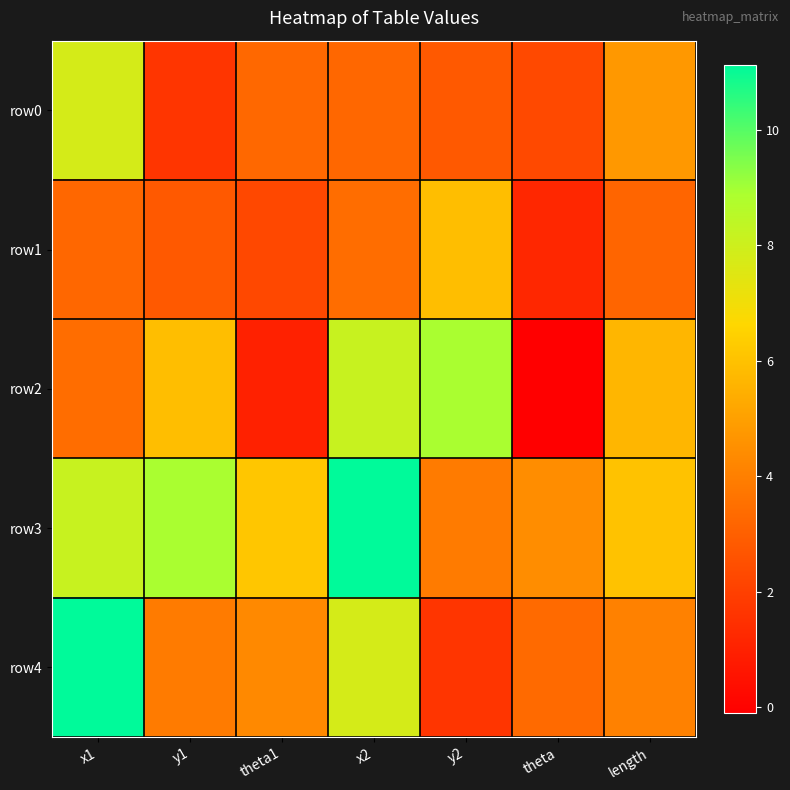

At how many categories does at least one series exceed 2?

7